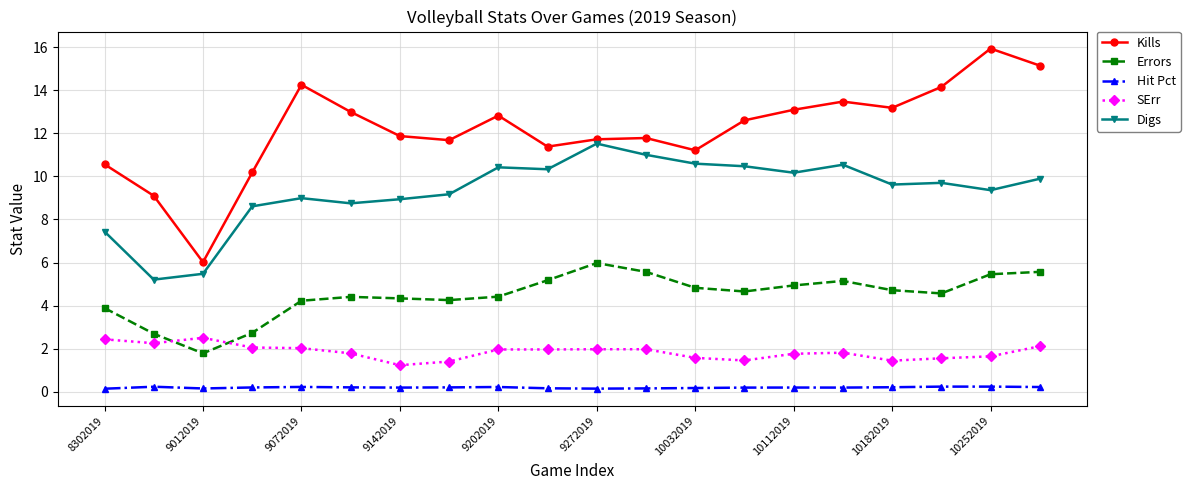

True or false: Errors and Hit Pct intersect in this chart.

False